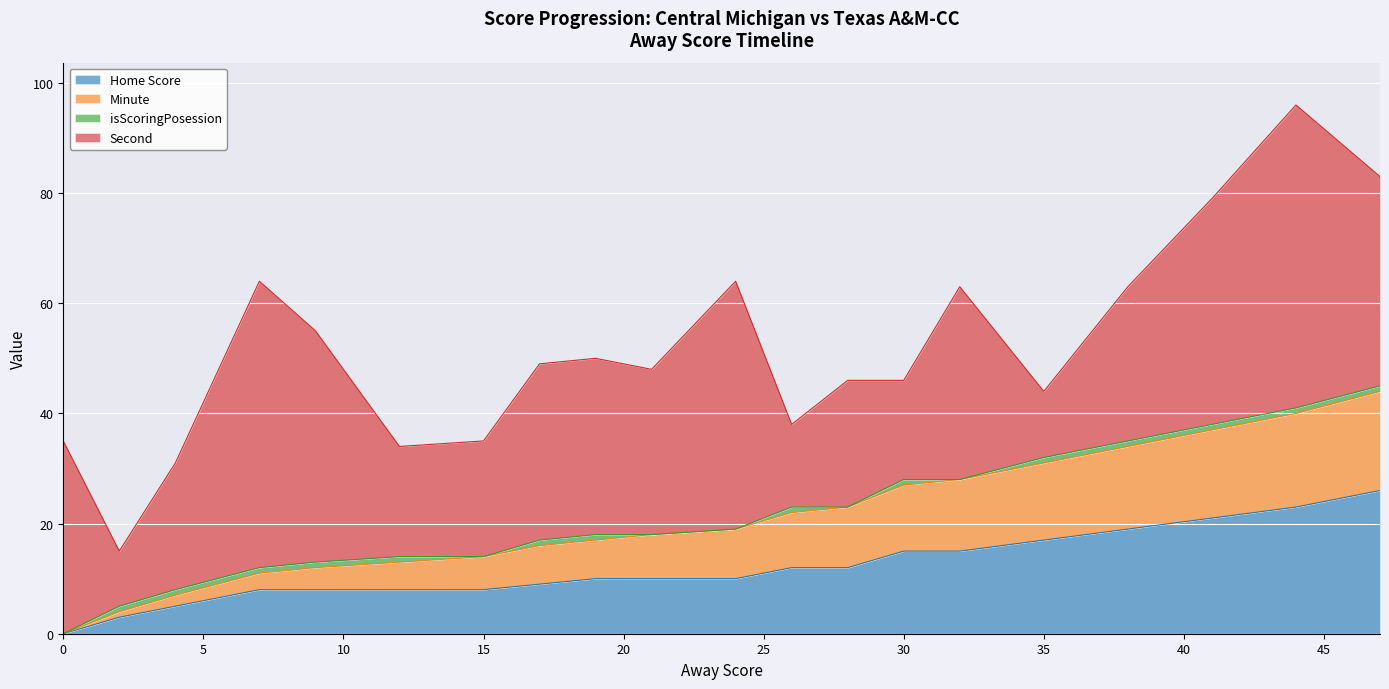

Which series changed the most between 4 and 15?

Minute